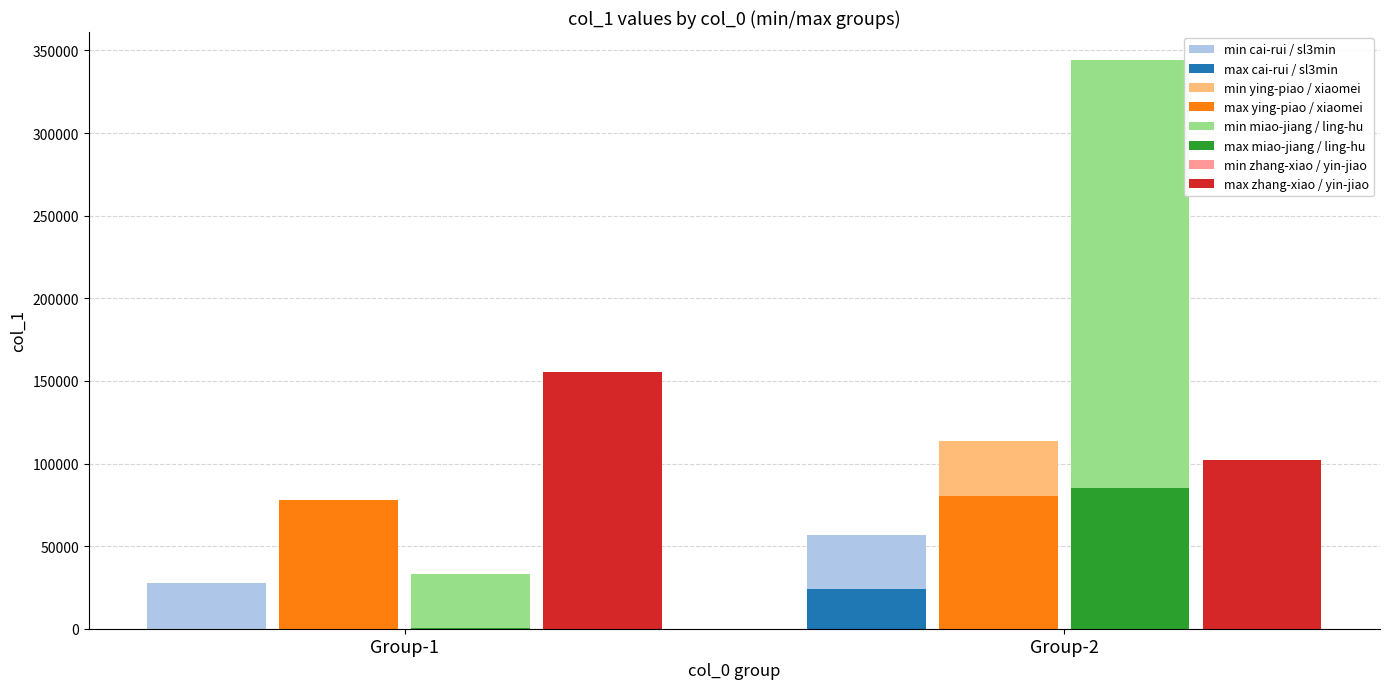

What is the sum of all max zhang-xiao / yin-jiao values?

257807